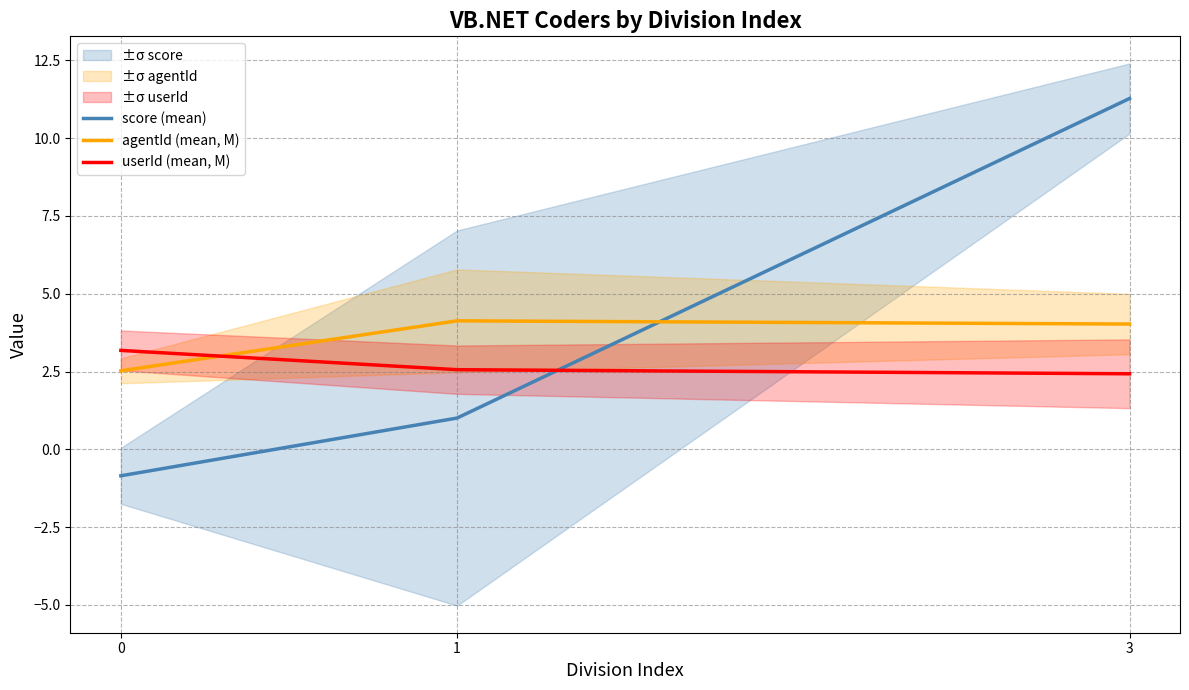

What is the difference between the userId (mean, M) values at 3 and 1?

0.1